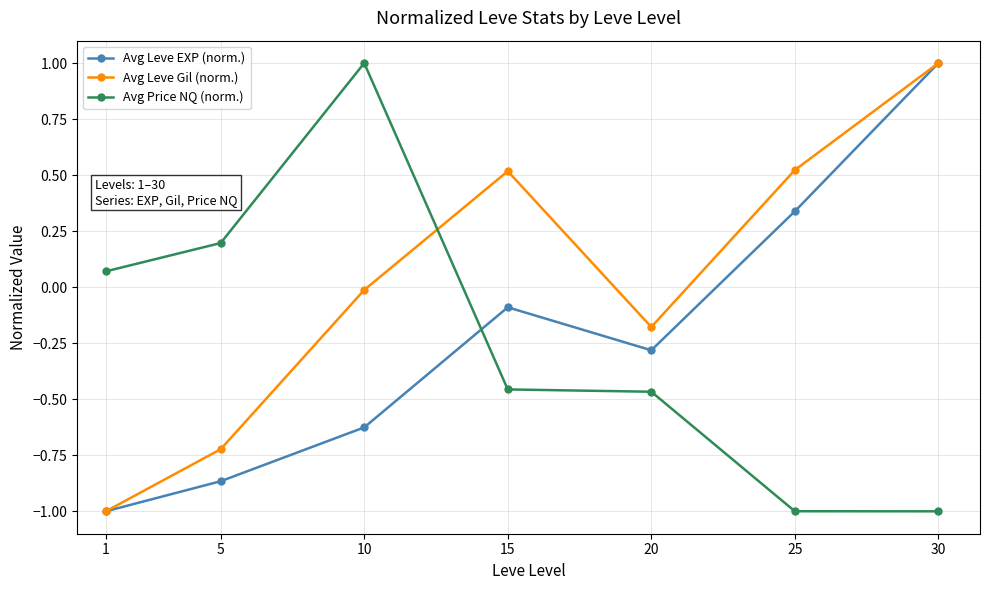

The Avg Leve Gil (norm.) series shows -1.7 at 1. True or false?

False